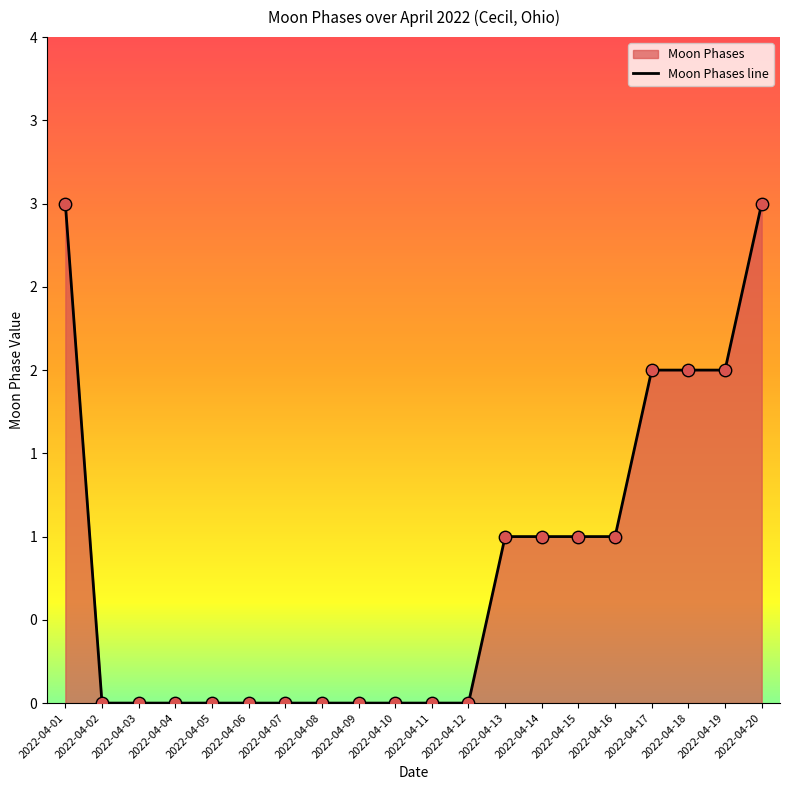

Approximately how many times larger is the value at 2022-04-17 compared to 2022-04-14?

2.0